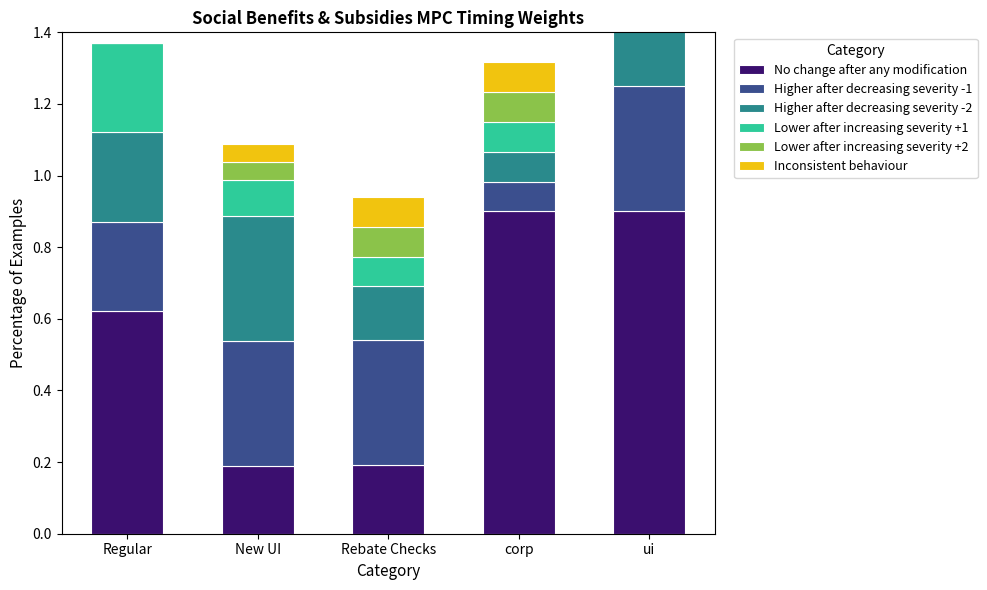

The value of Higher after decreasing severity -2 at New UI is 0.3. True or false?

True